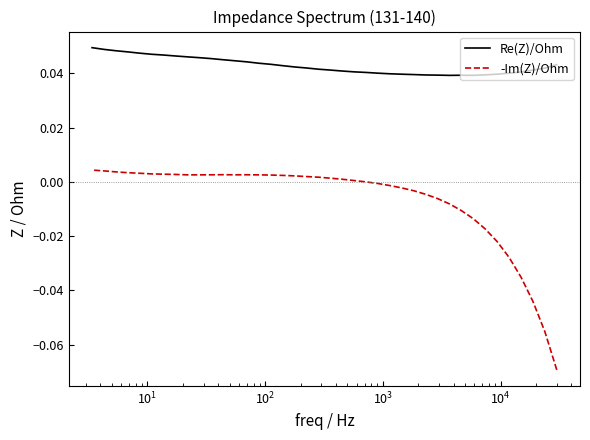

Does the chart have visible grid lines?

No